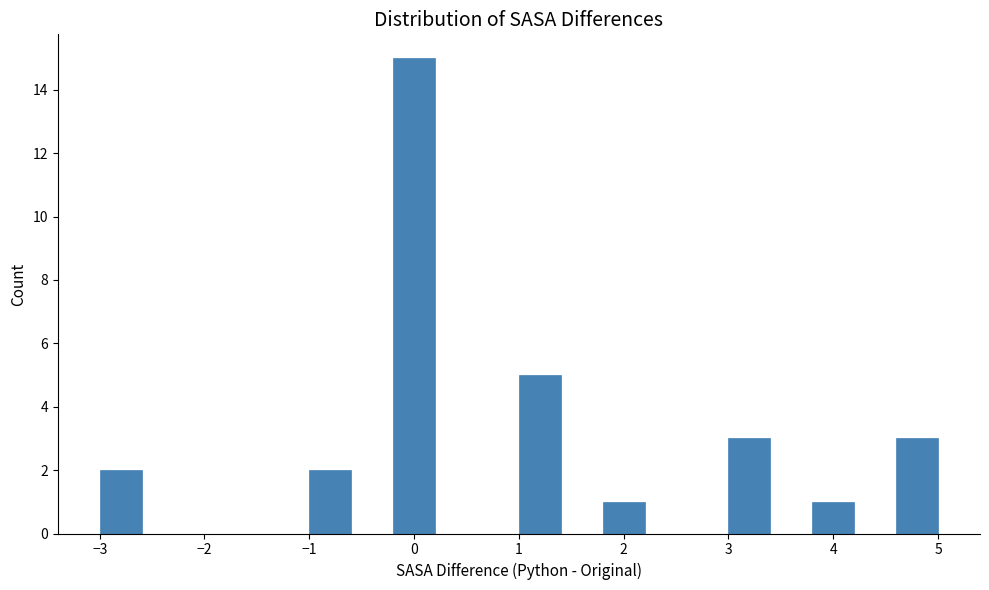

Over which range of the x-axis is the bar tallest?

-0.2 to 0.2